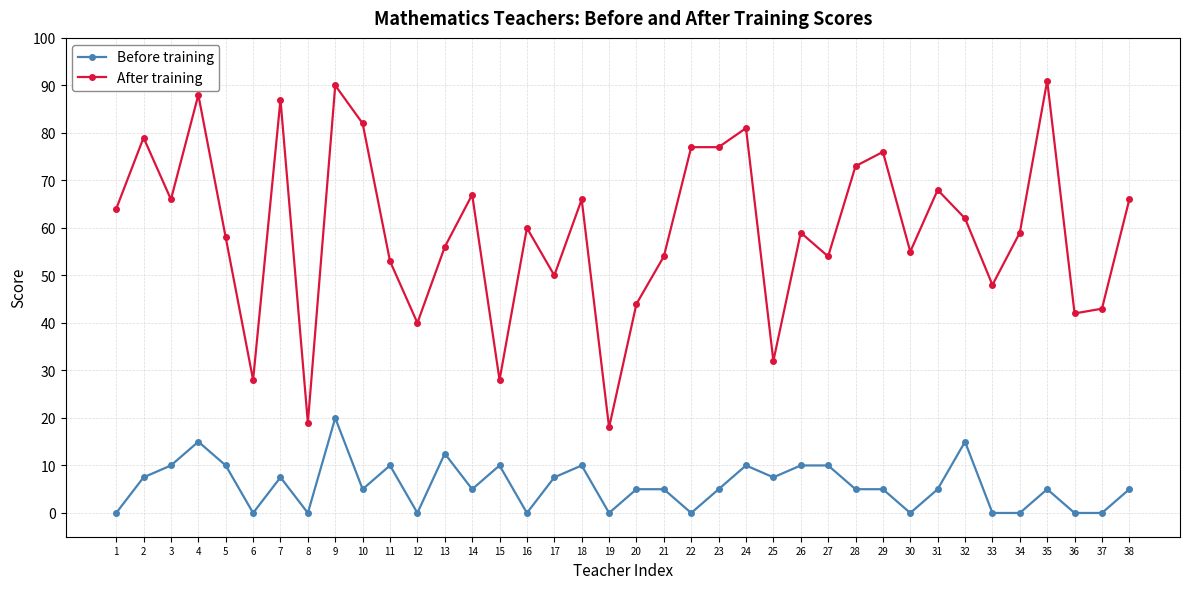

Rank the series at 5 from lowest to highest value.

Before training, After training